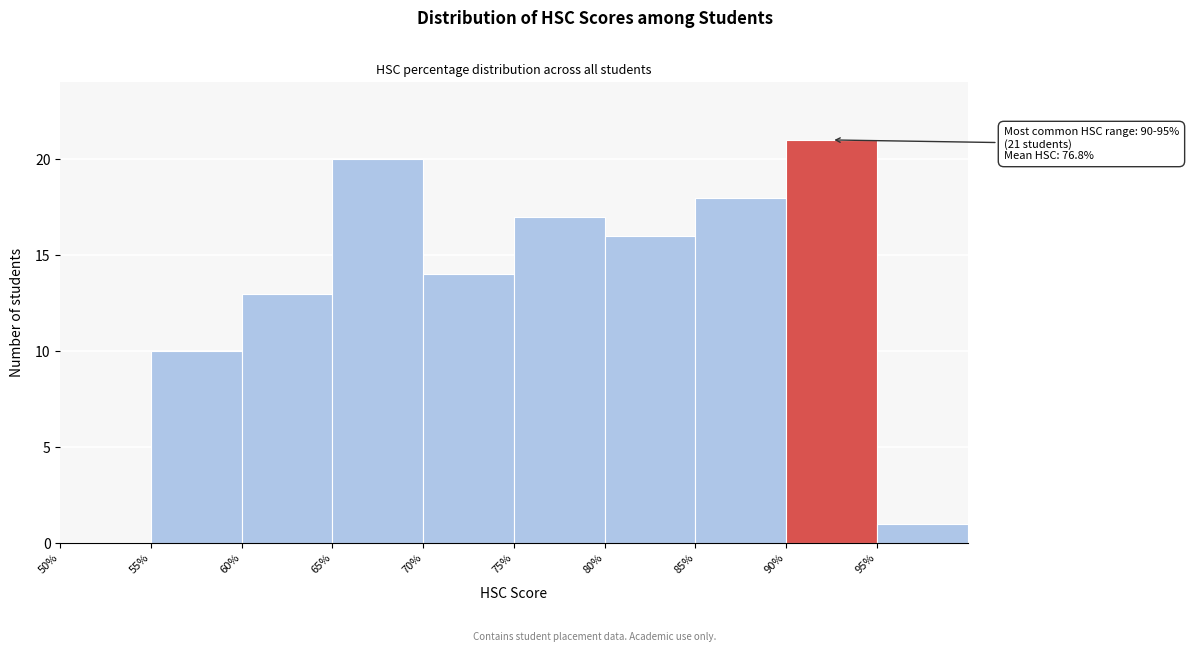

Over which range of the x-axis is the bar tallest?

90 to 95